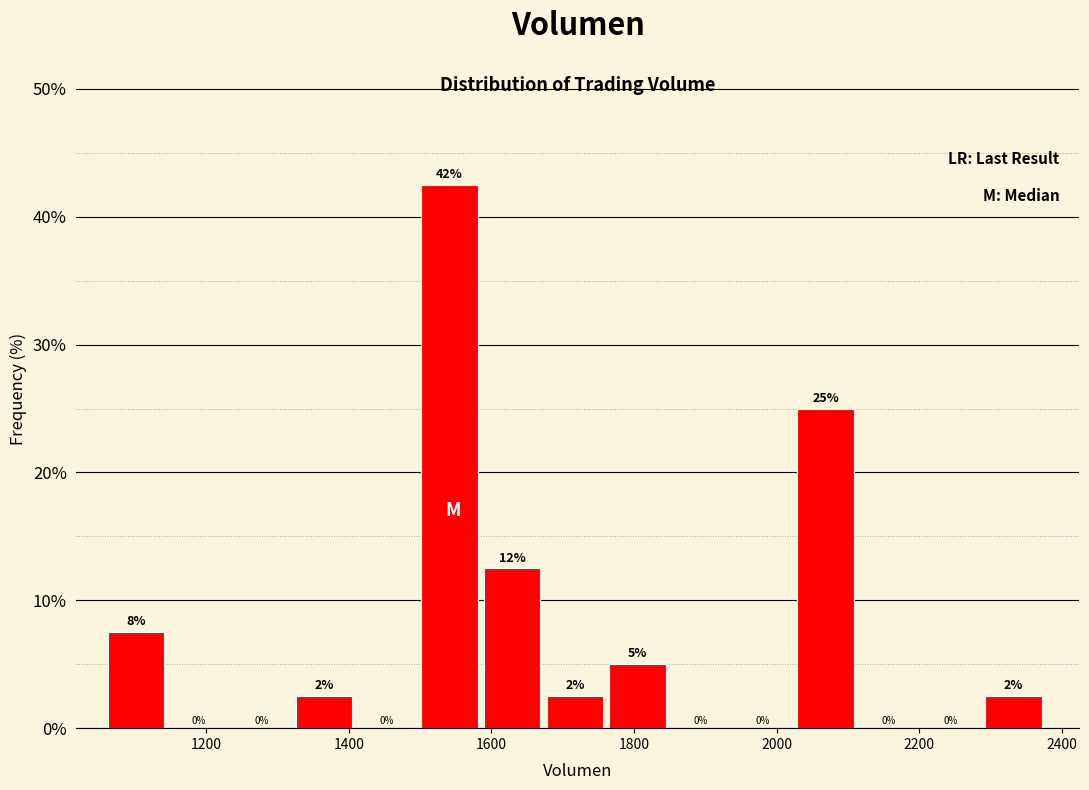

Which range on the x-axis has the tallest bar?

1500 to 1580